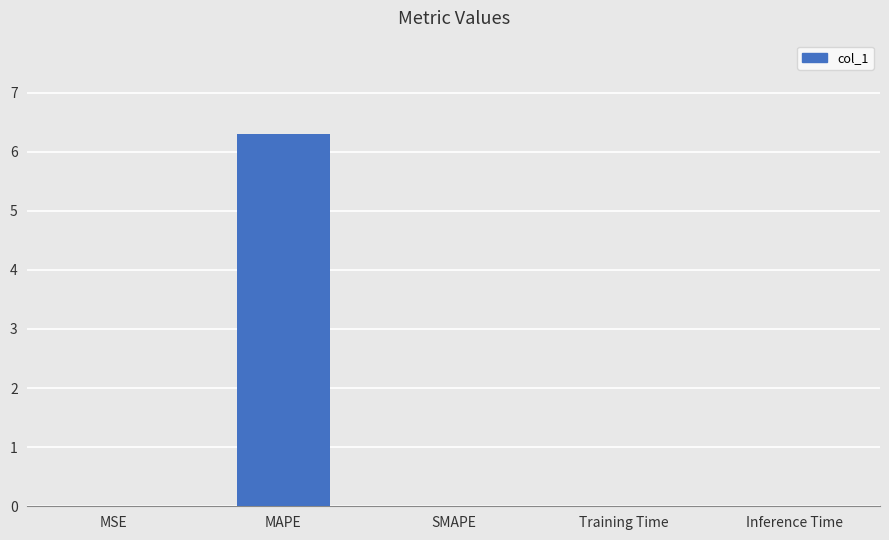

What is the greatest value displayed?

6.3